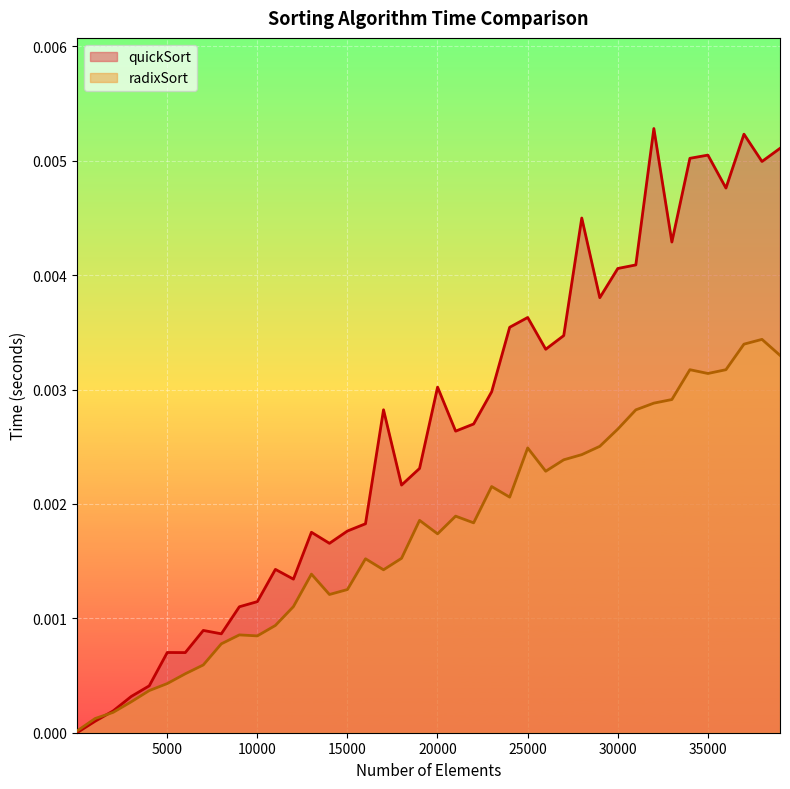

Does the chart display data point markers on the line(s)?

No